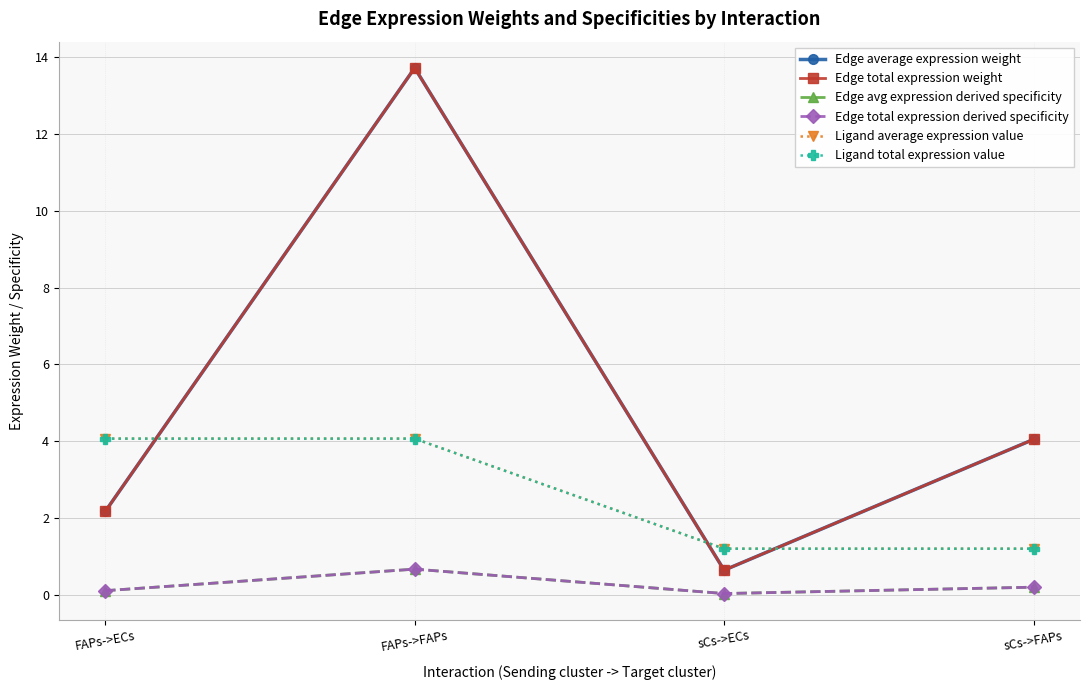

What is the total value across all series at FAPs->ECs?

12.7